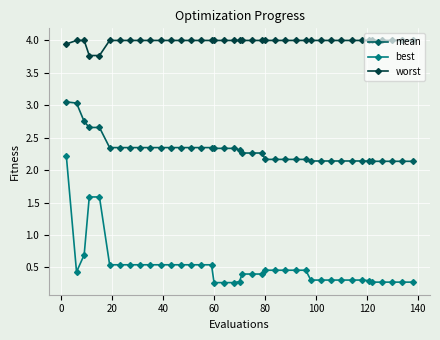

Which series has the widest spread of values?

best